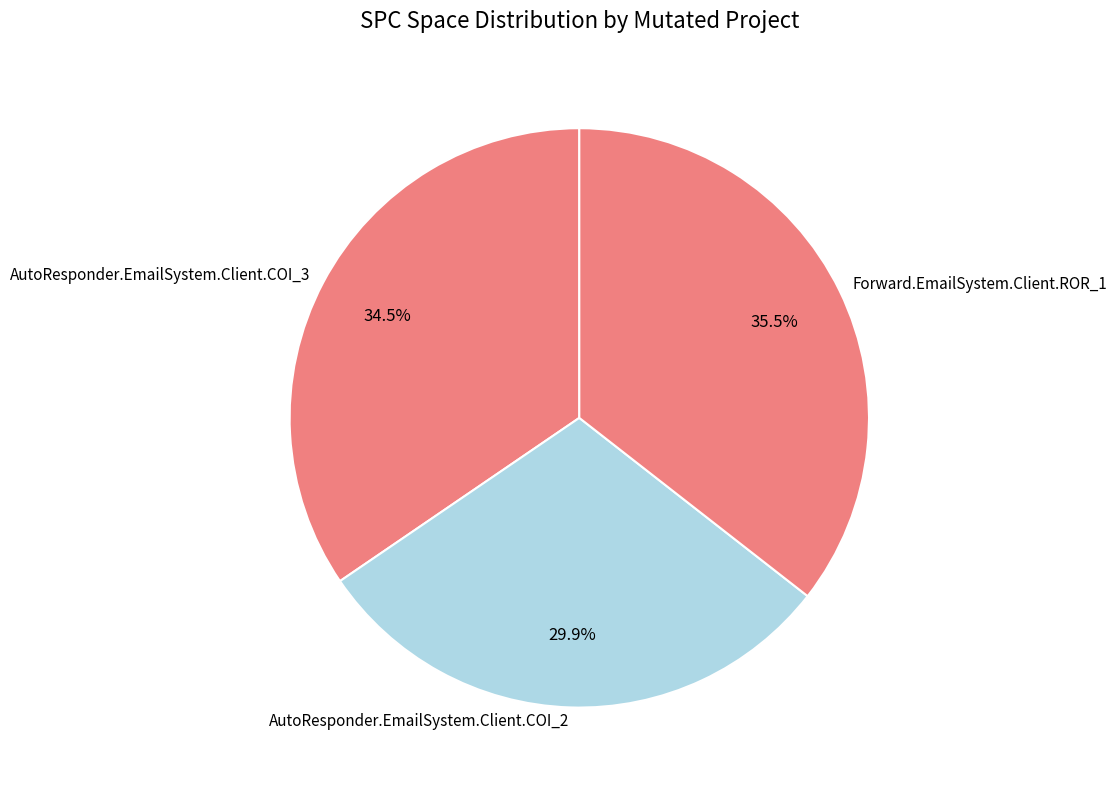

What is the largest slice in the pie chart?

Forward.EmailSystem.Client.ROR_1